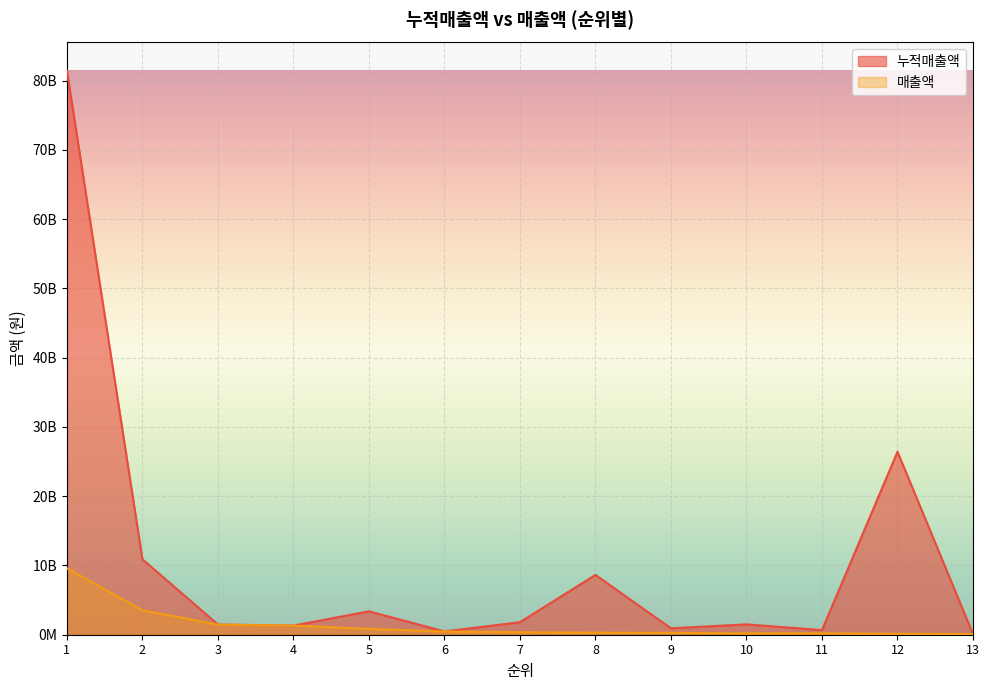

What are all the series names shown in the legend?

누적매출액, 매출액